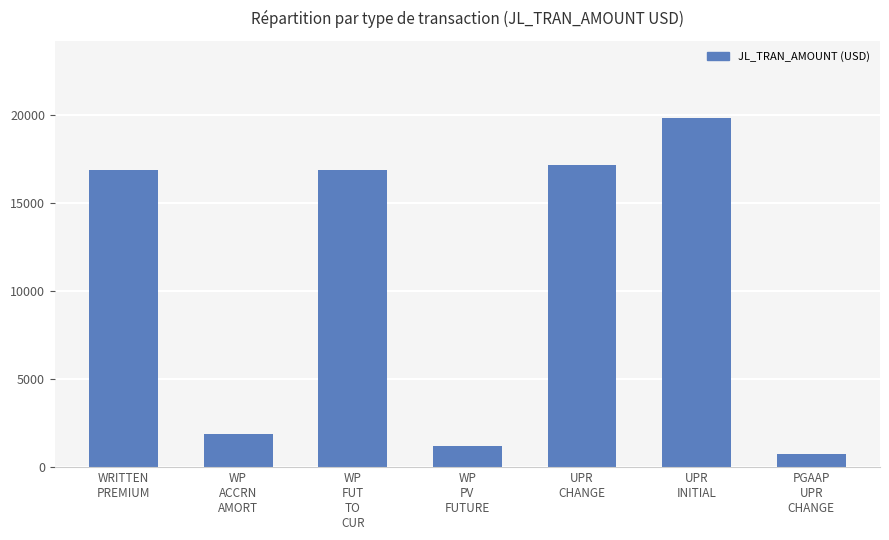

Are the bars grouped side by side (vs. stacked)?

No